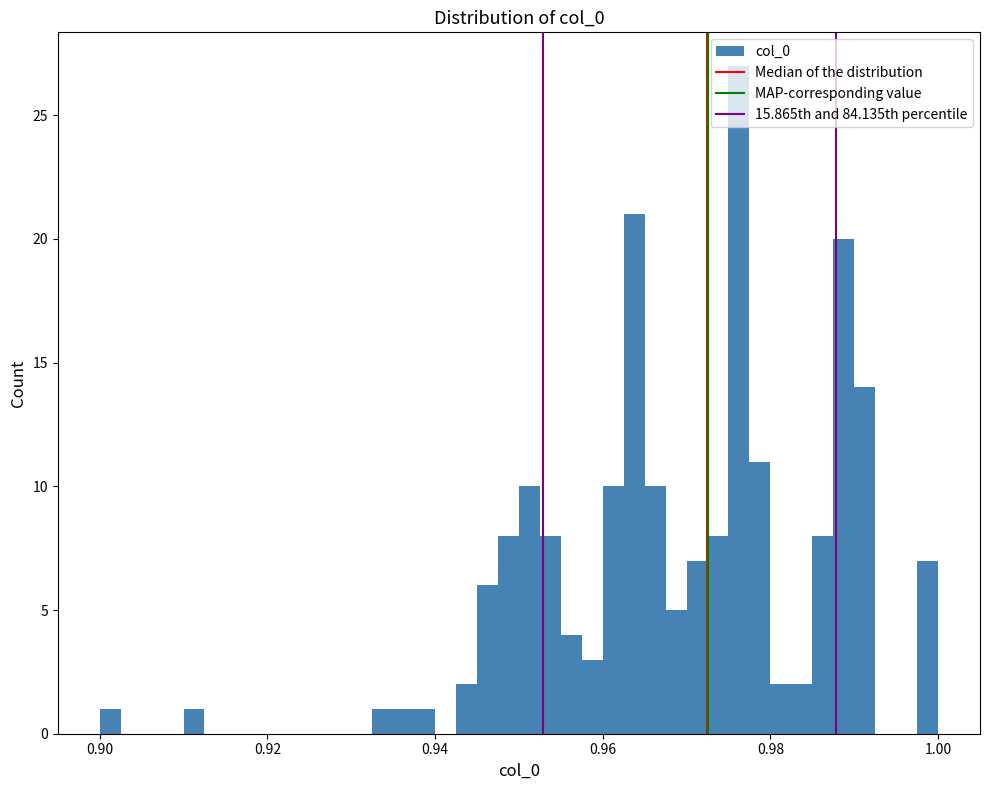

Read against the x-axis, roughly where is the centre of the tallest bar?

0.976